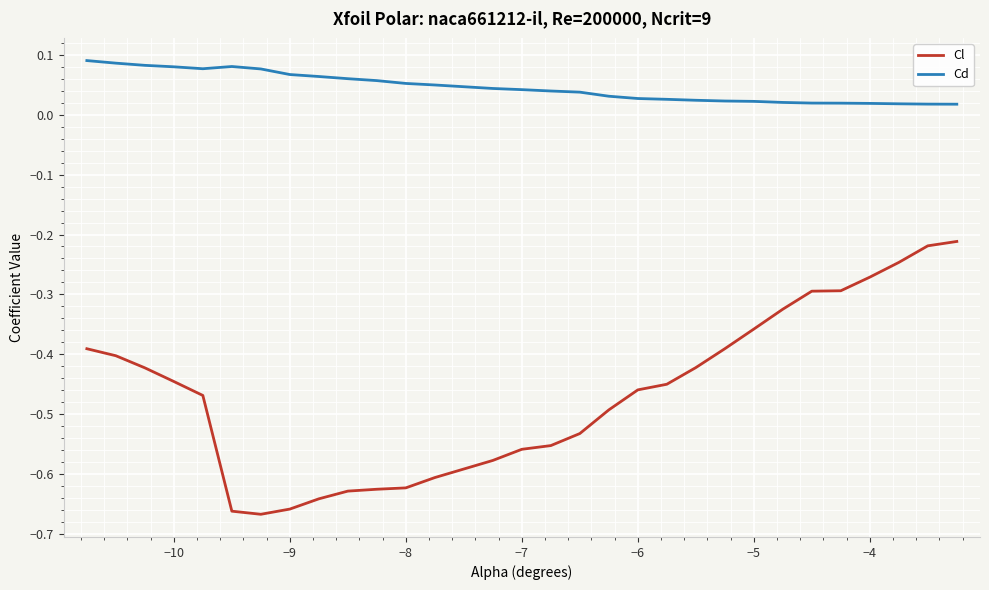

Which series has the widest spread of values?

Cl